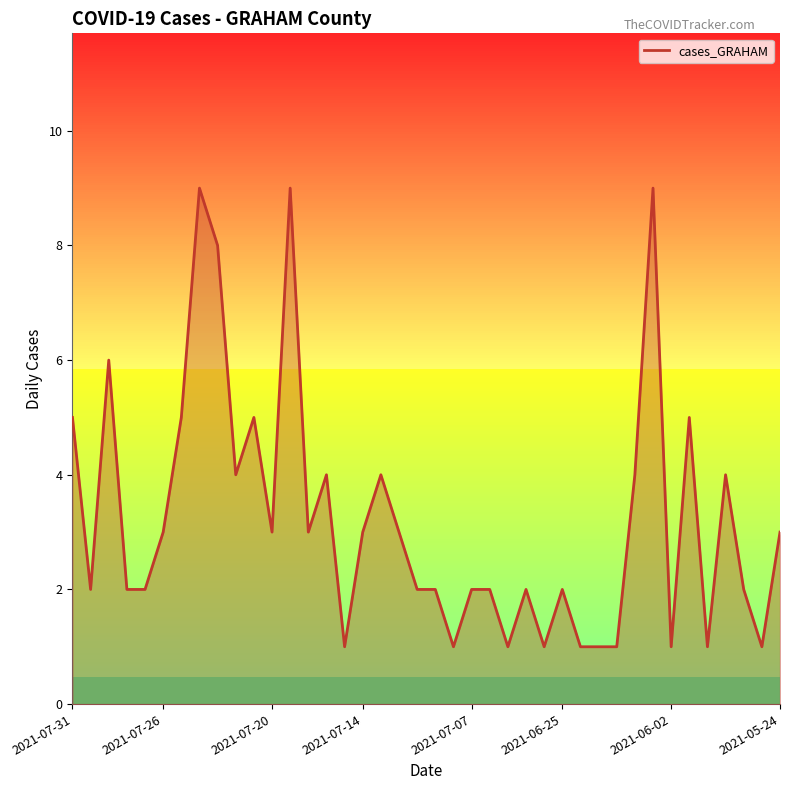

What is the greatest value displayed?

9